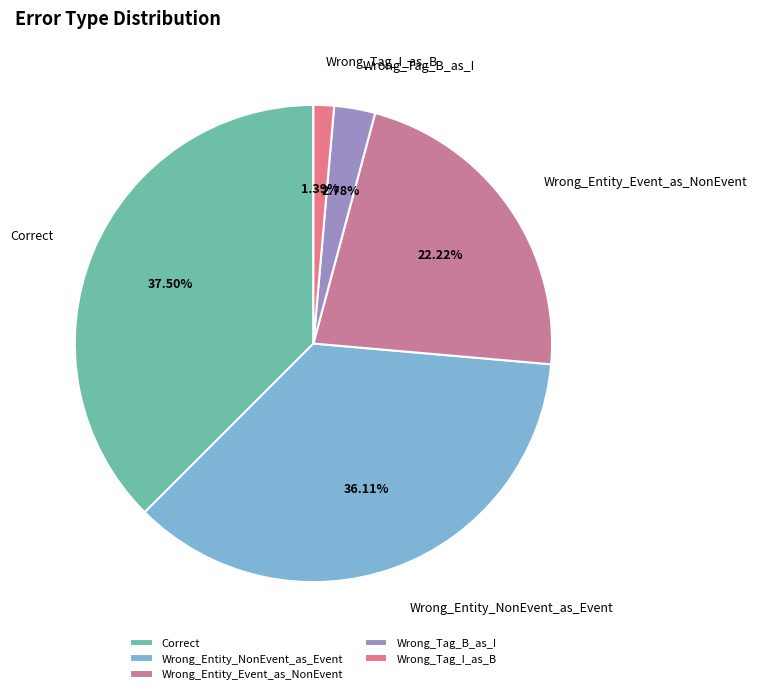

Which has a higher value, Wrong_Tag_B_as_I or Wrong_Entity_NonEvent_as_Event?

Wrong_Entity_NonEvent_as_Event